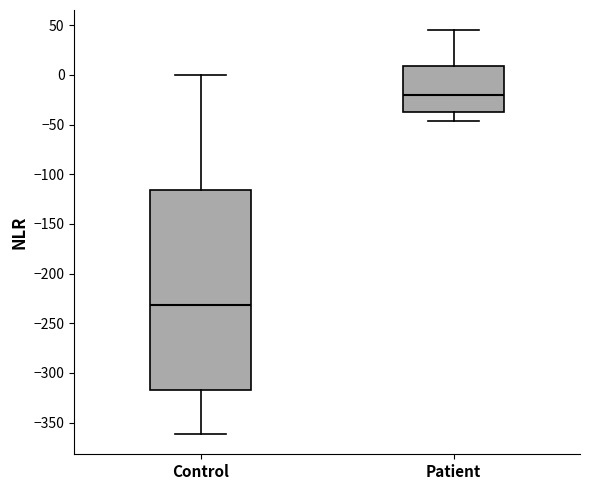

Reading left to right, transcribe this box plot: for each box, give where its median line is, the range the box spans, and where its two whiskers end, as read against the y-axis. The values are not printed on the chart, so give them approximately, as read against the axis.

Control: median -230, box -320 to -115, whiskers -360 to 0
Patient: median -20, box -35 to 10, whiskers -45 to 45